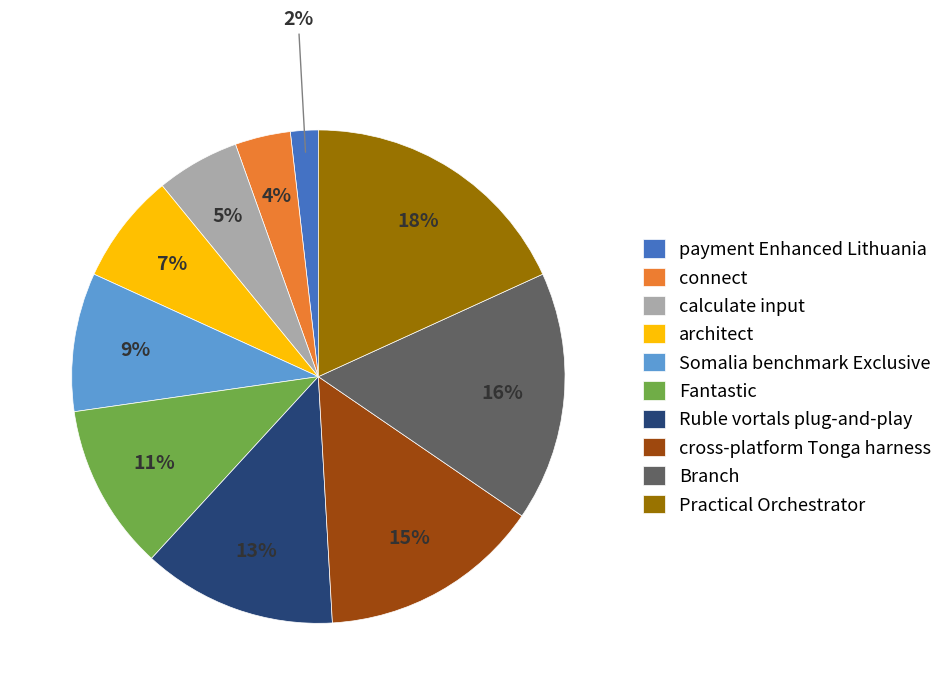

What percentage is the Practical Orchestrator slice, to the nearest percent?

18%